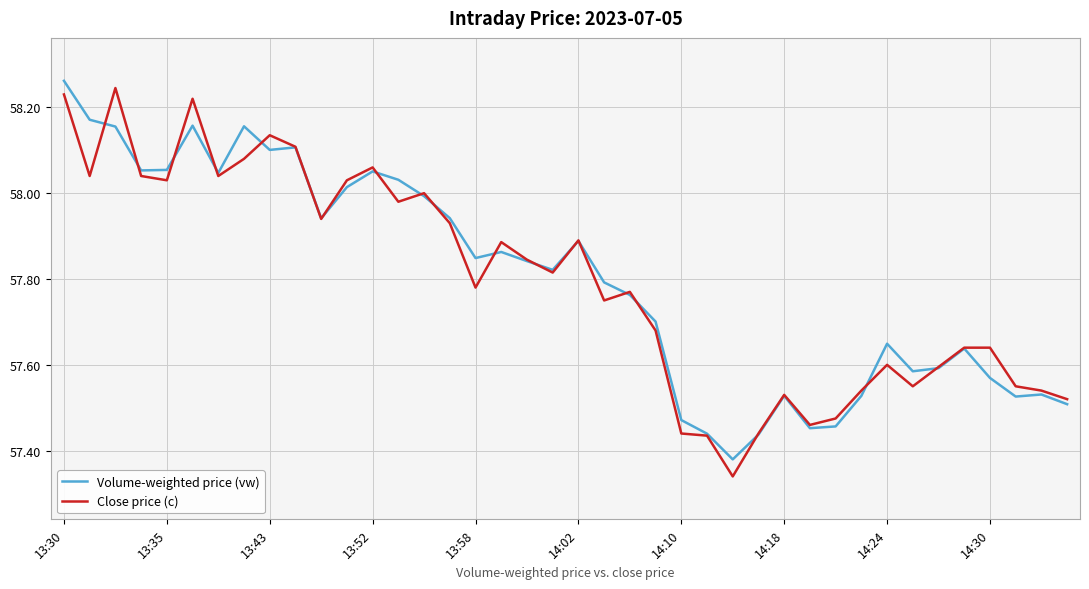

What is the difference between the maximum and second lowest values in the Close price (c) series?

0.8